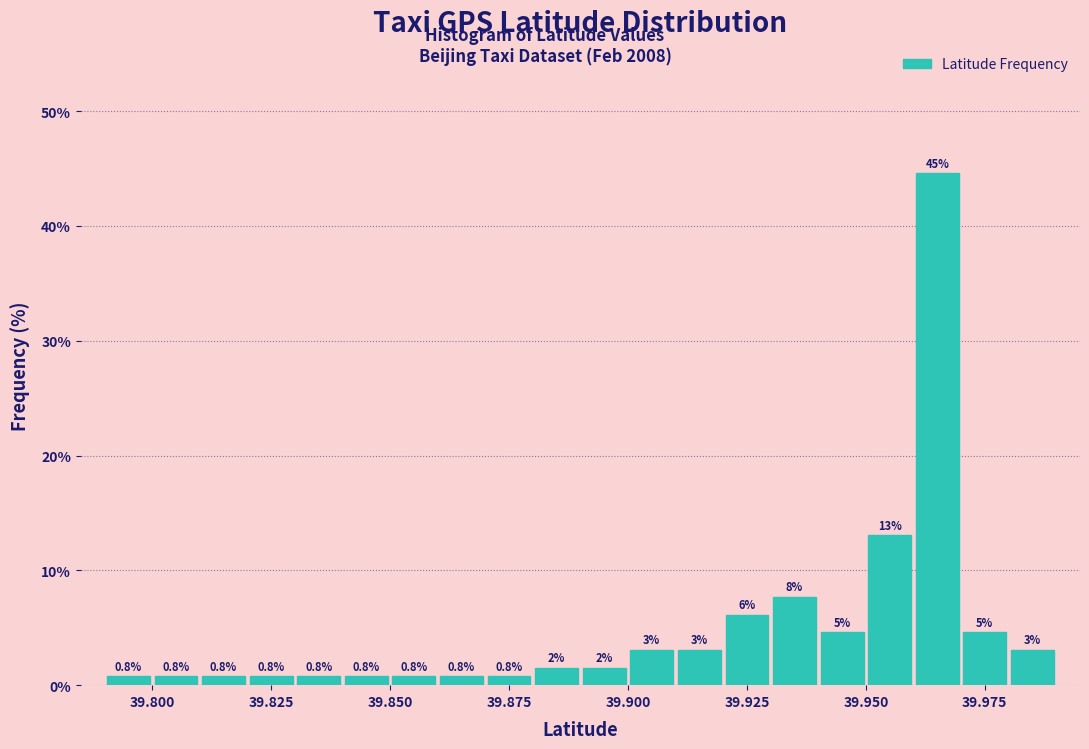

Read against the x-axis, roughly where is the centre of the tallest bar?

39.965